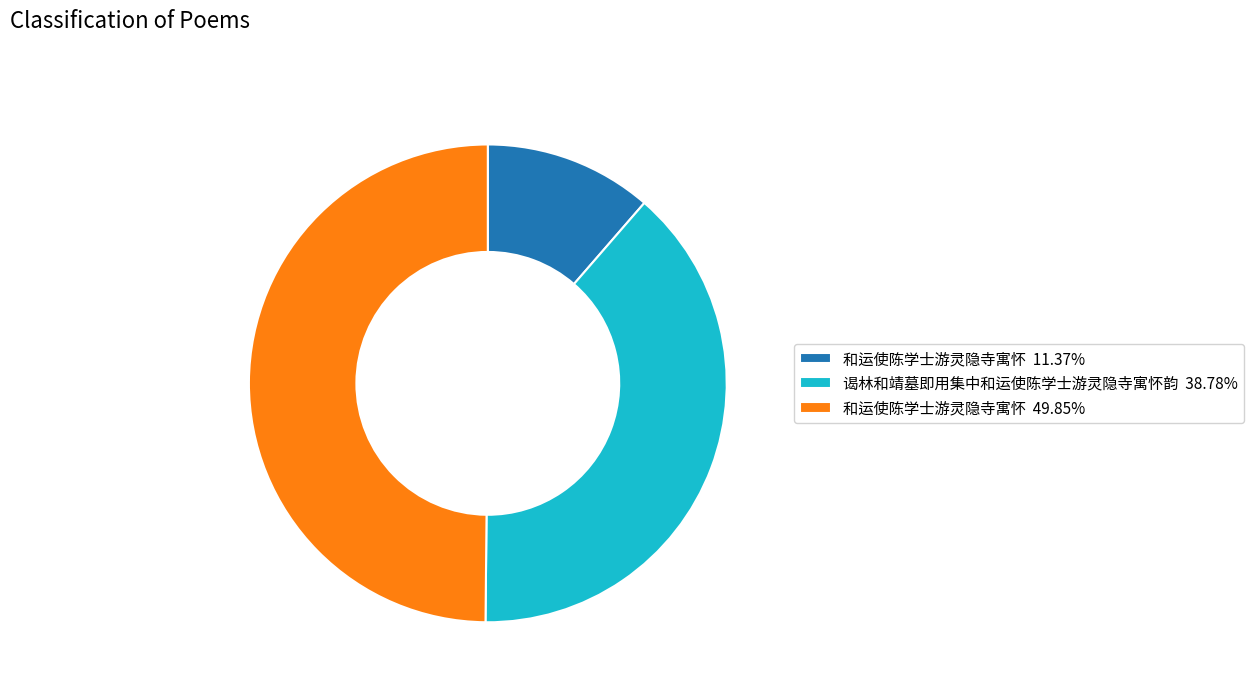

Is 谒林和靖墓即用集中和运使陈学士游灵隐寺寓怀韵 38.78% the majority of the pie?

No